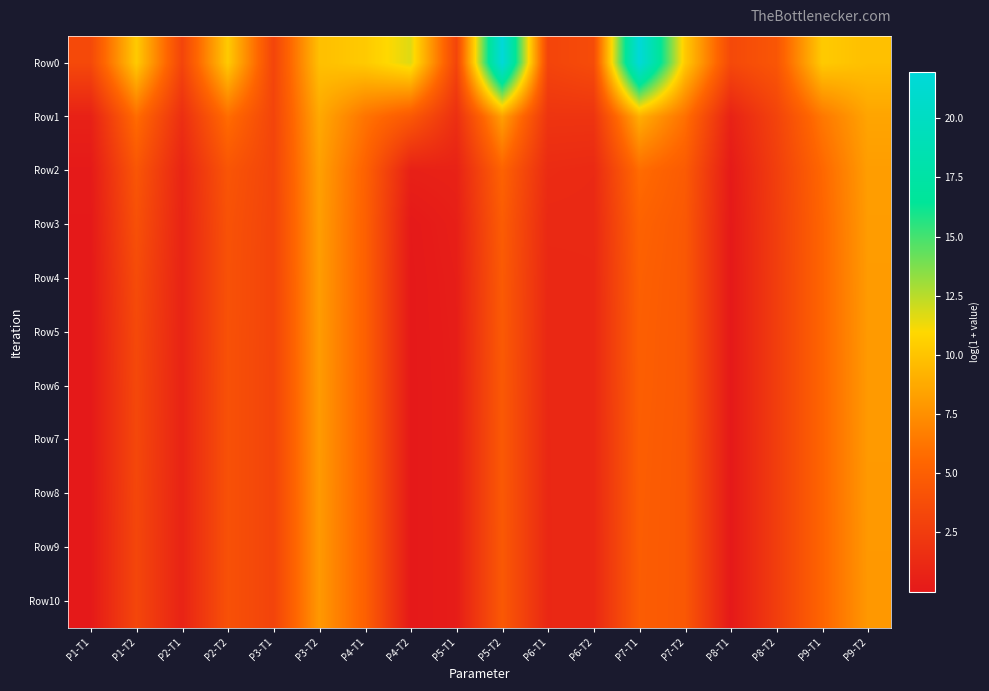

Reading right to left, list all the values displayed in this chart.

Row0: P9-T2=9.8	P9-T1=10.3	P8-T2=4.4	P8-T1=3.4	P7-T2=10.3	P7-T1=21.9	P6-T2=3.6	P6-T1=3.1	P5-T2=22.0	P5-T1=3.1	P4-T2=11.7	P4-T1=10.3	P3-T2=9.8	P3-T1=3.1	P2-T2=10.3	P2-T1=3.1	P1-T2=10.3	P1-T1=3.4
Row1: P9-T2=8.5	P9-T1=6.3	P8-T2=3.0	P8-T1=0.7	P7-T2=6.0	P7-T1=9.0	P6-T2=2.0	P6-T1=2.0	P5-T2=8.3	P5-T1=1.6	P4-T2=4.6	P4-T1=6.2	P3-T2=8.7	P3-T1=3.1	P2-T2=5.8	P2-T1=1.6	P1-T2=5.8	P1-T1=0.6
Row2: P9-T2=8.2	P9-T1=5.5	P8-T2=2.7	P8-T1=0.1	P7-T2=4.7	P7-T1=5.8	P6-T2=1.2	P6-T1=1.3	P5-T2=5.3	P5-T1=0.7	P4-T2=0.5	P4-T1=5.2	P3-T2=8.3	P3-T1=3.1	P2-T2=4.3	P2-T1=0.9	P1-T2=4.3	P1-T1=0.1
Row3: P9-T2=8.1	P9-T1=5.4	P8-T2=2.6	P8-T1=0.0	P7-T2=4.5	P7-T1=5.3	P6-T2=1.1	P6-T1=1.1	P5-T2=4.8	P5-T1=0.4	P4-T2=0.0	P4-T1=5.1	P3-T2=8.2	P3-T1=3.1	P2-T2=4.1	P2-T1=0.8	P1-T2=4.0	P1-T1=0.0
Row4: P9-T2=8.1	P9-T1=5.4	P8-T2=2.6	P8-T1=0.0	P7-T2=4.5	P7-T1=5.1	P6-T2=1.1	P6-T1=1.1	P5-T2=4.7	P5-T1=0.3	P4-T2=0.0	P4-T1=5.1	P3-T2=8.1	P3-T1=3.1	P2-T2=4.0	P2-T1=0.8	P1-T2=3.6	P1-T1=0.0
Row5: P9-T2=8.0	P9-T1=5.4	P8-T2=2.6	P8-T1=0.0	P7-T2=4.5	P7-T1=5.0	P6-T2=1.1	P6-T1=1.1	P5-T2=4.6	P5-T1=0.3	P4-T2=0.0	P4-T1=5.1	P3-T2=8.1	P3-T1=3.0	P2-T2=4.0	P2-T1=0.8	P1-T2=3.4	P1-T1=0.0
Row6: P9-T2=8.0	P9-T1=5.4	P8-T2=2.6	P8-T1=0.0	P7-T2=4.5	P7-T1=5.0	P6-T2=1.1	P6-T1=1.1	P5-T2=4.6	P5-T1=0.3	P4-T2=0.0	P4-T1=5.1	P3-T2=8.0	P3-T1=3.0	P2-T2=4.0	P2-T1=0.8	P1-T2=3.3	P1-T1=0.0
Row7: P9-T2=8.0	P9-T1=5.4	P8-T2=2.6	P8-T1=0.0	P7-T2=4.5	P7-T1=4.9	P6-T2=1.1	P6-T1=1.1	P5-T2=4.6	P5-T1=0.3	P4-T2=0.0	P4-T1=5.1	P3-T2=8.0	P3-T1=3.0	P2-T2=4.0	P2-T1=0.8	P1-T2=3.3	P1-T1=0.0
Row8: P9-T2=8.0	P9-T1=5.4	P8-T2=2.6	P8-T1=0.0	P7-T2=4.5	P7-T1=4.9	P6-T2=1.1	P6-T1=1.1	P5-T2=4.6	P5-T1=0.3	P4-T2=0.0	P4-T1=5.1	P3-T2=8.0	P3-T1=3.0	P2-T2=4.0	P2-T1=0.8	P1-T2=3.3	P1-T1=0.0
Row9: P9-T2=7.9	P9-T1=5.4	P8-T2=2.6	P8-T1=0.0	P7-T2=4.5	P7-T1=4.9	P6-T2=1.1	P6-T1=1.1	P5-T2=4.6	P5-T1=0.3	P4-T2=0.0	P4-T1=5.1	P3-T2=8.0	P3-T1=3.0	P2-T2=4.0	P2-T1=0.8	P1-T2=3.2	P1-T1=0.0
Row10: P9-T2=7.9	P9-T1=5.4	P8-T2=2.6	P8-T1=0.0	P7-T2=4.5	P7-T1=4.8	P6-T2=1.1	P6-T1=1.1	P5-T2=4.6	P5-T1=0.3	P4-T2=0.0	P4-T1=5.1	P3-T2=7.9	P3-T1=3.0	P2-T2=4.0	P2-T1=0.8	P1-T2=3.2	P1-T1=0.0